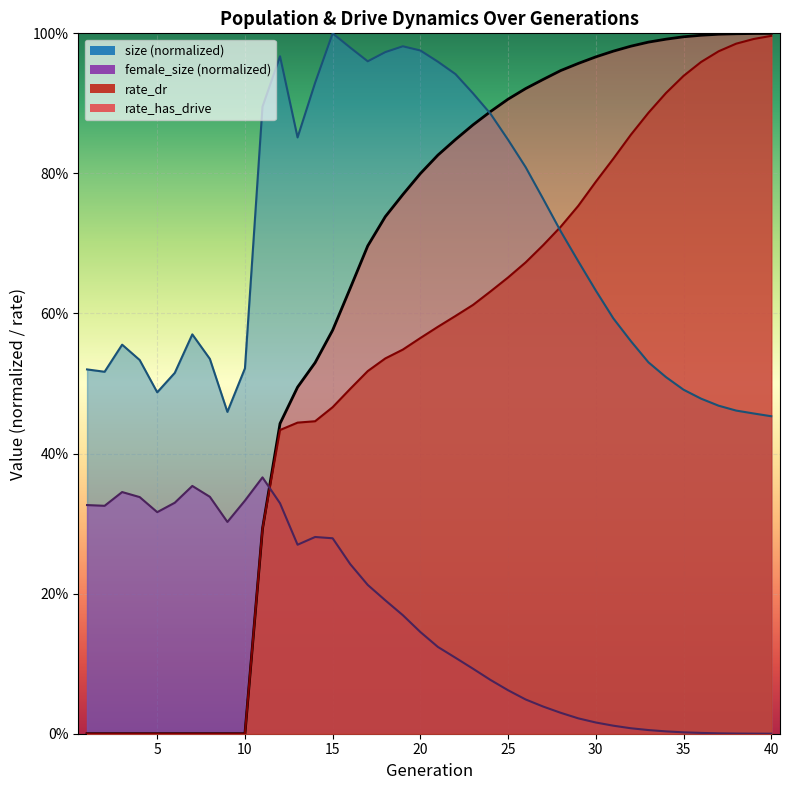

True or false: rate_dr has a value of 0.2 at 13.

False